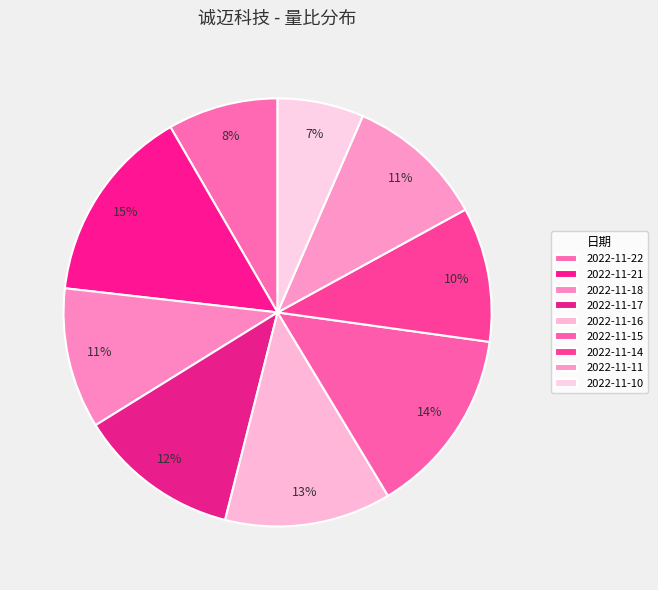

Is 2022-11-15 the majority of the pie?

No